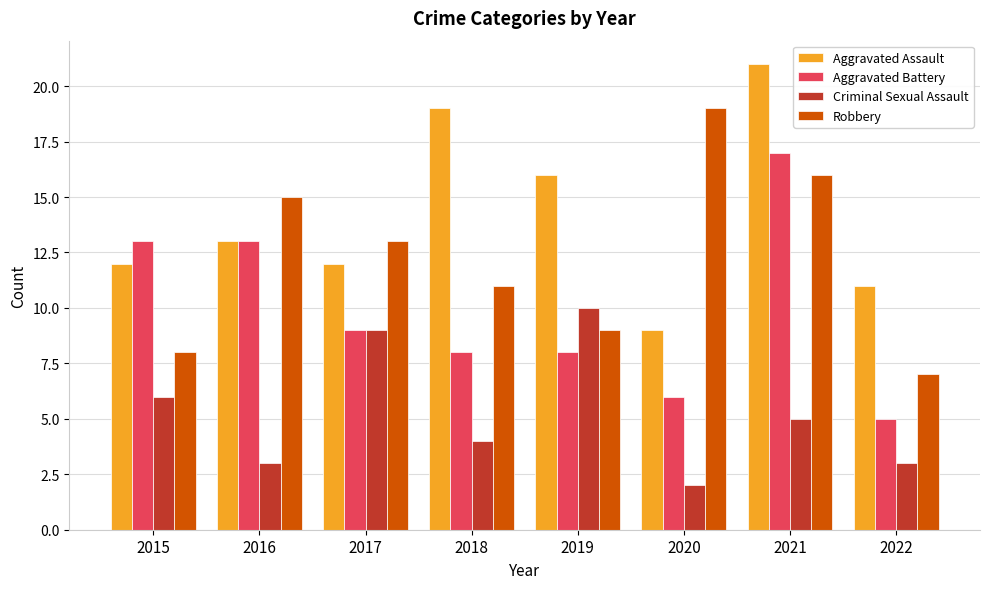

At which label does Robbery first exceed 13?

2016